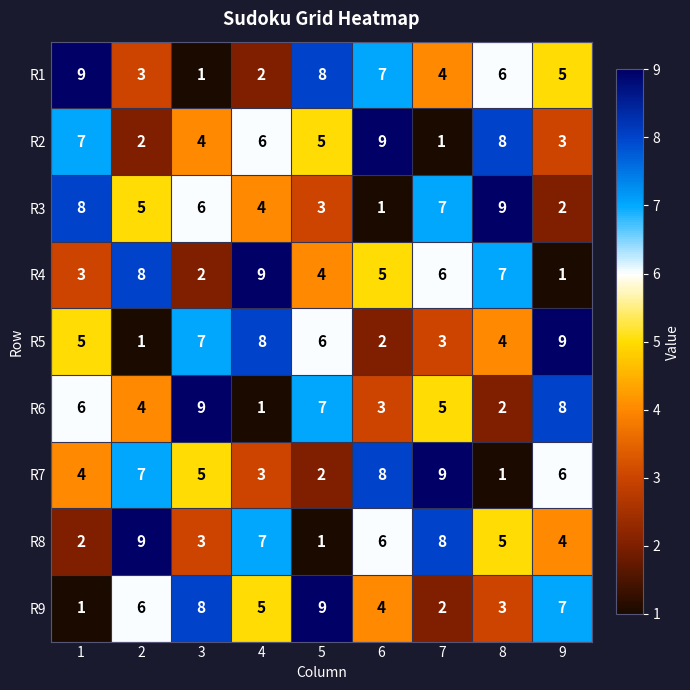

Is it true that R7 equals 8 at 6?

True